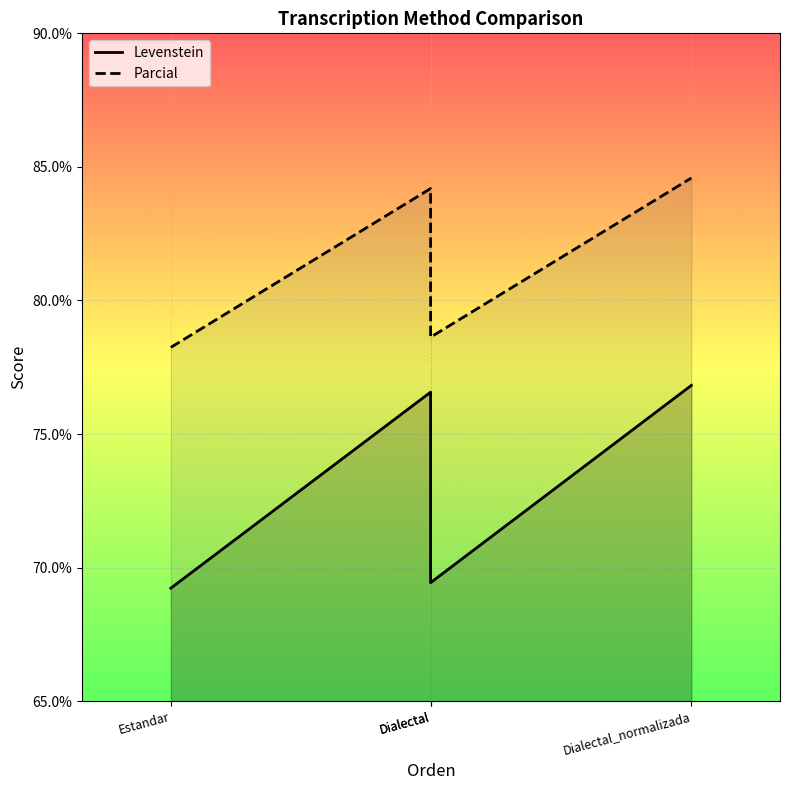

At how many categories does at least one series exceed 76?

4